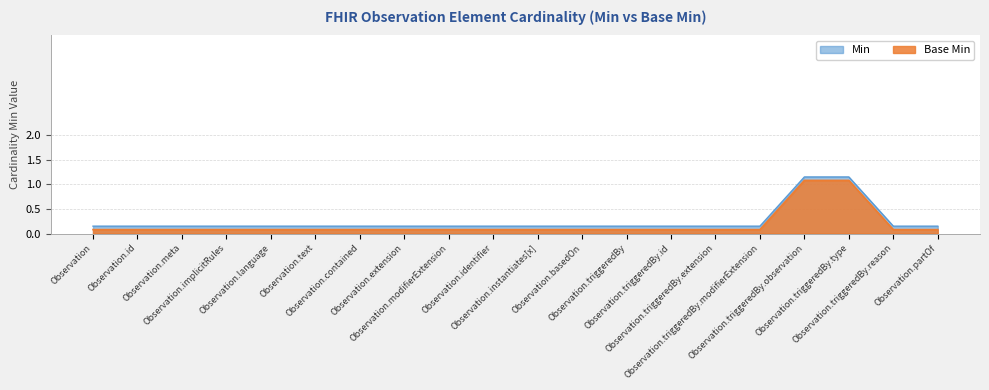

Is the value of Min at Observation.id greater than the value of Base Min at Observation?

Yes